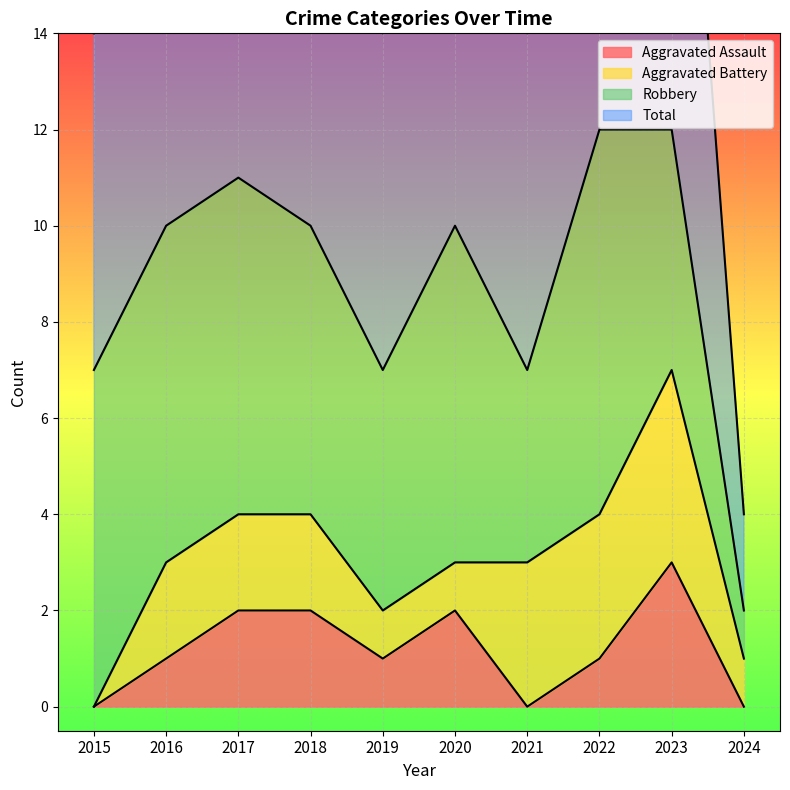

True or false: Aggravated Assault has more than 1 points higher than both neighbors.

True